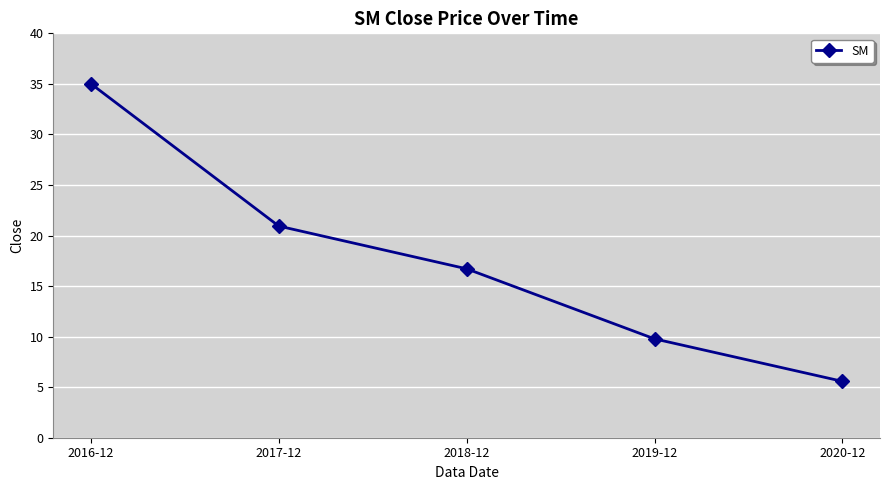

Where is the data nearest to the value 20?

2017-12